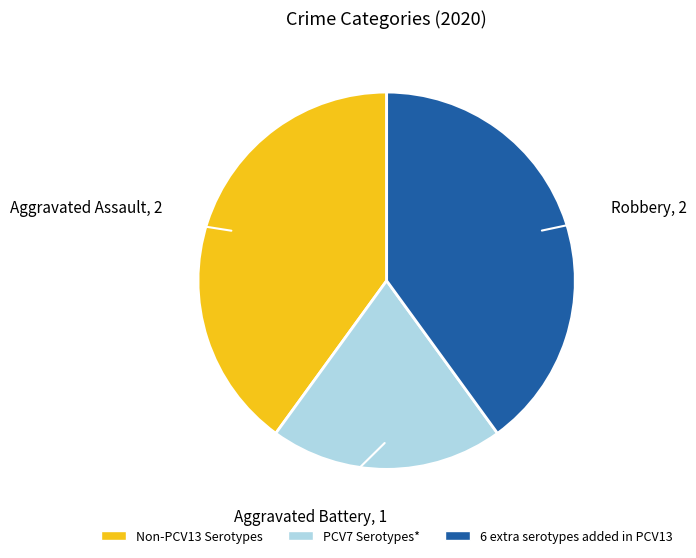

What is the ratio of the value at Non-PCV13 Serotypes to the value at 6 extra serotypes added in PCV13?

1.0